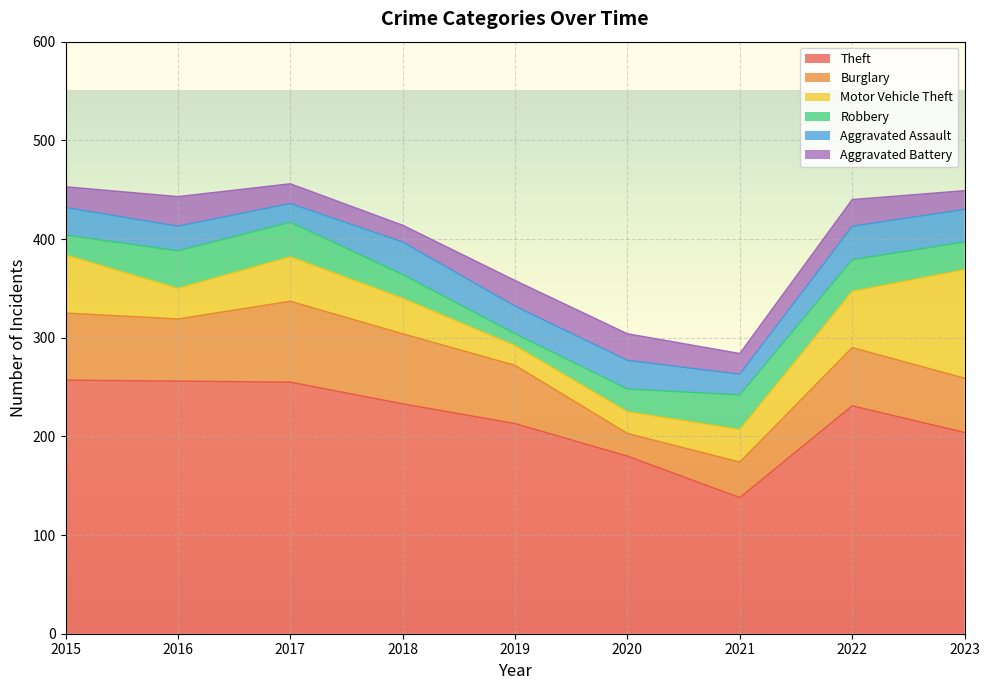

Reading left to right, extract all data points from this chart.

Theft: 2015=257	2016=256	2017=255	2018=233	2019=213	2020=180	2021=138	2022=231	2023=204
Burglary: 2015=68	2016=63	2017=82	2018=71	2019=59	2020=23	2021=36	2022=59	2023=55
Motor Vehicle Theft: 2015=59	2016=31	2017=45	2018=36	2019=20	2020=22	2021=33	2022=57	2023=110
Robbery: 2015=20	2016=38	2017=35	2018=24	2019=12	2020=23	2021=35	2022=32	2023=28
Aggravated Assault: 2015=28	2016=25	2017=19	2018=33	2019=28	2020=29	2021=21	2022=34	2023=33
Aggravated Battery: 2015=21	2016=30	2017=20	2018=17	2019=26	2020=27	2021=21	2022=27	2023=19